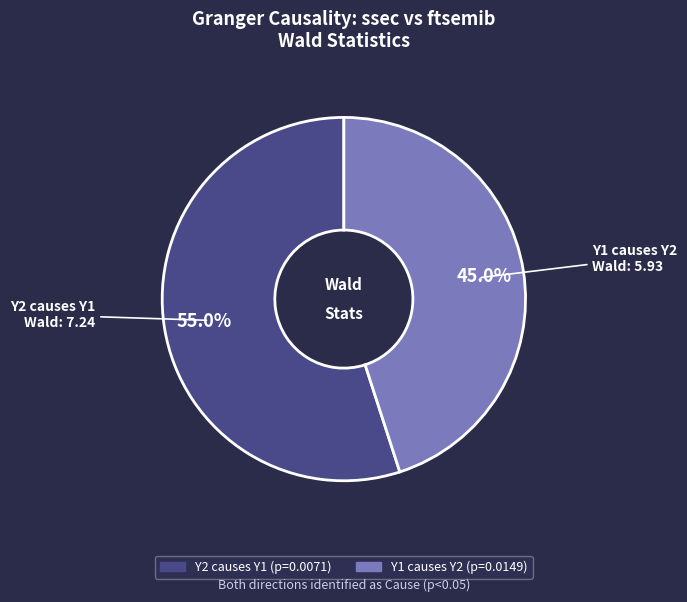

Which has a higher value, Y1 causes Y2 or Y2 causes Y1?

Y2 causes Y1